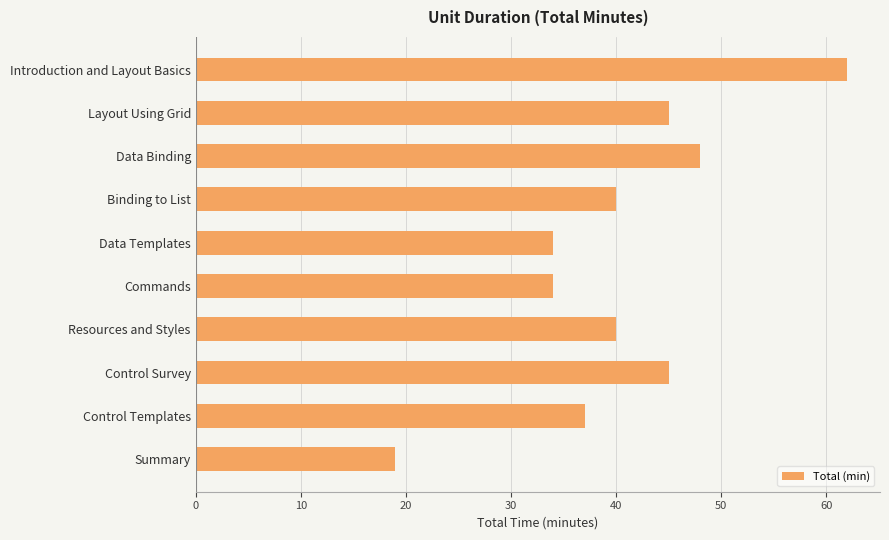

True or false: the data shows 34 at Data Templates.

True